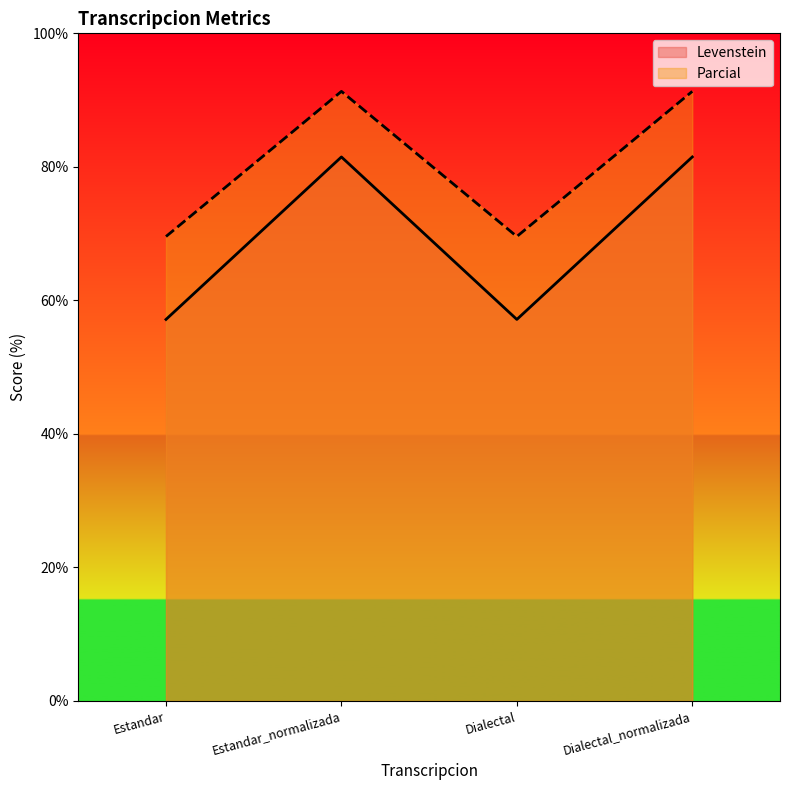

What is the difference between the maximum and minimum values in the Levenstein series?

24.3